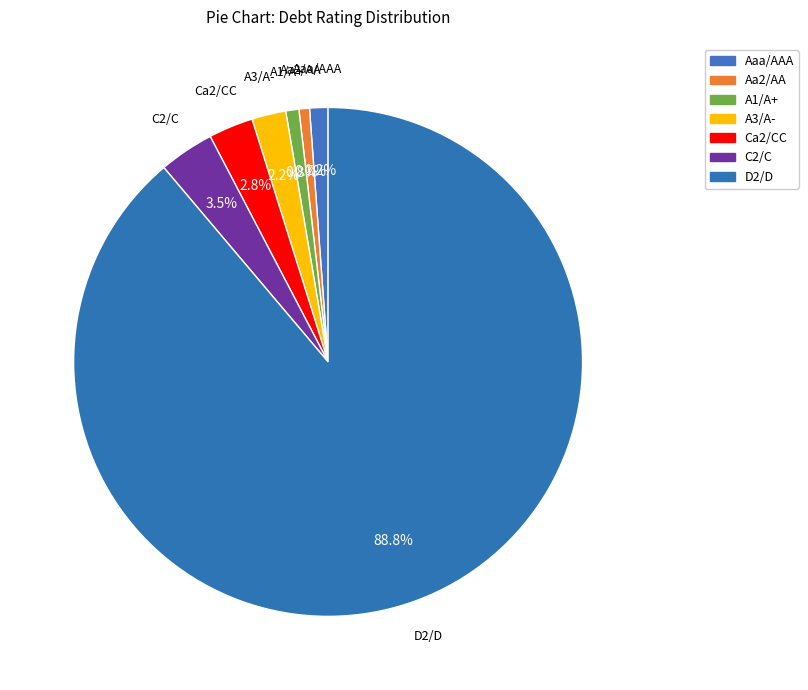

Is there a majority slice in this chart?

Yes